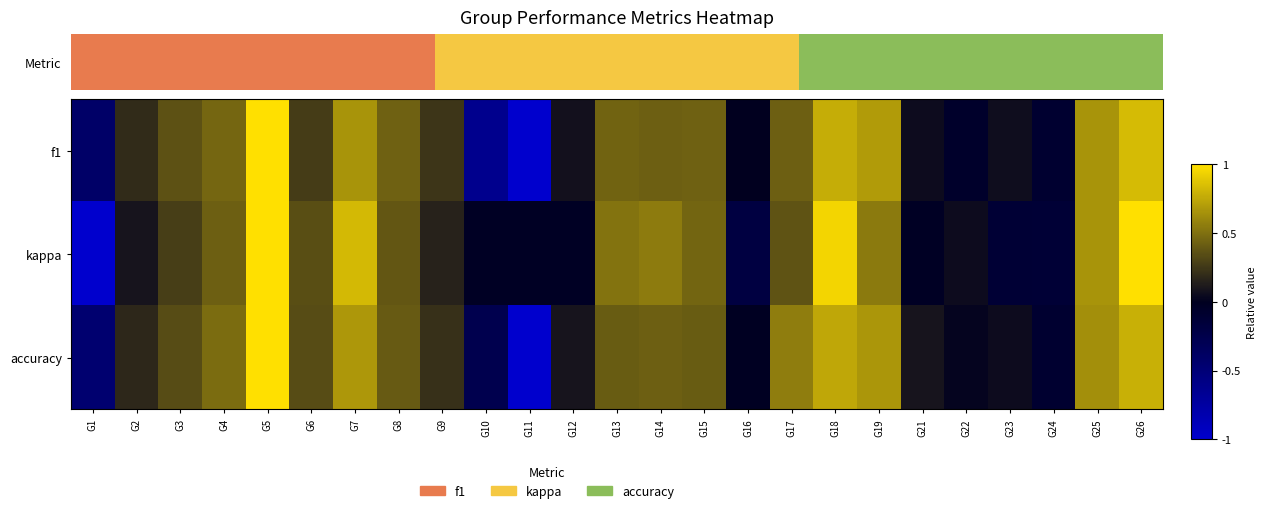

List the series in order of their peak value, highest first.

f1, kappa, accuracy